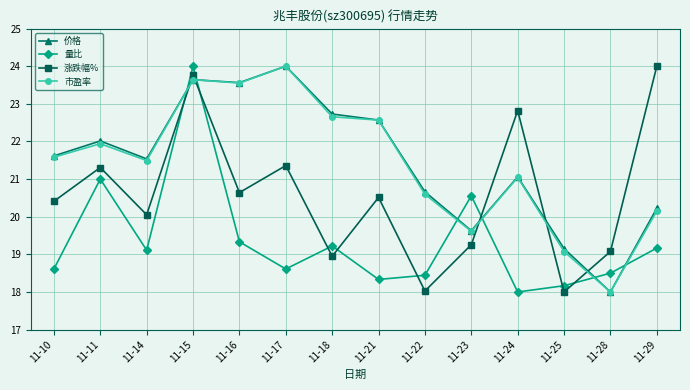

How many lines are shown in the chart?

4